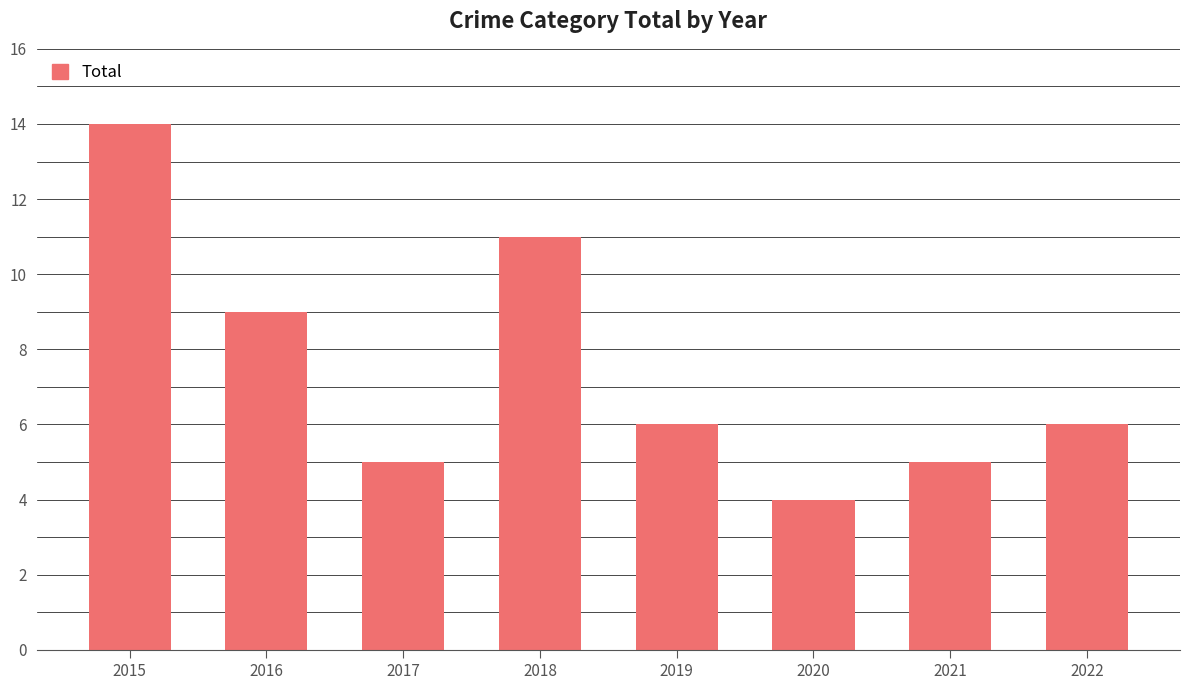

What is the sum of all values?

60